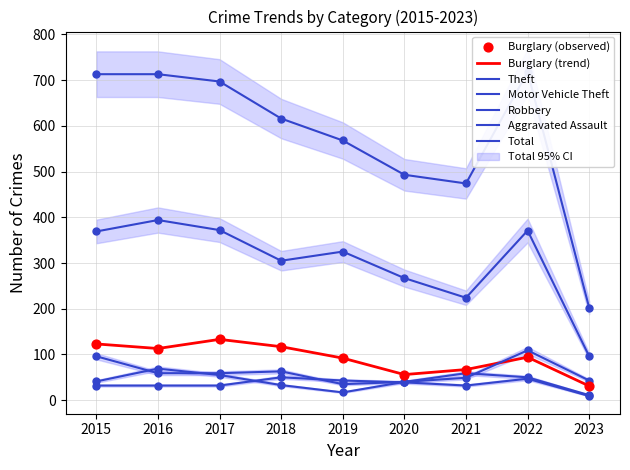

What are all the series names shown in the legend?

Burglary, Theft, Motor Vehicle Theft, Robbery, Aggravated Assault, Total